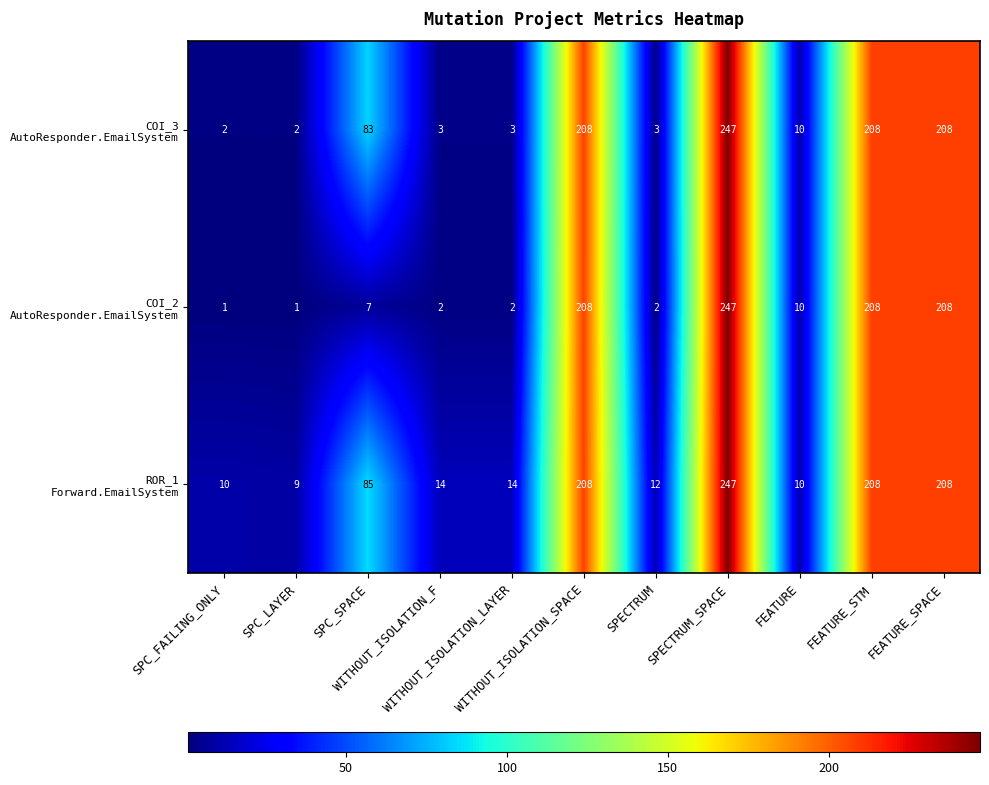

What is the greatest value displayed?

247